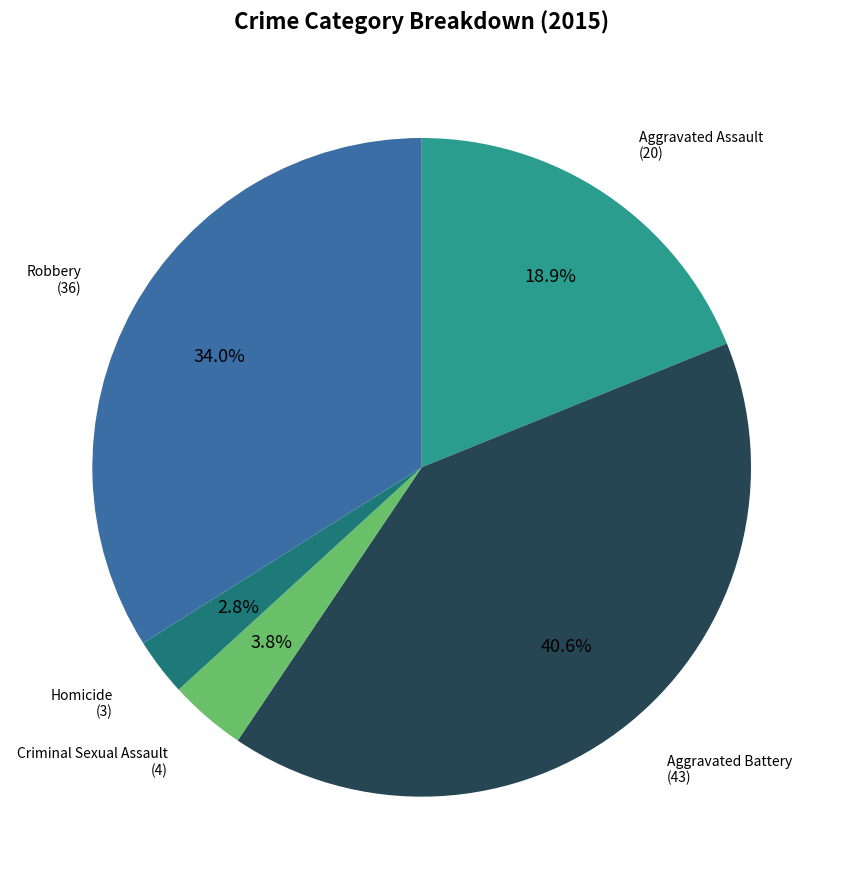

What is the largest slice in the pie chart?

Aggravated Battery